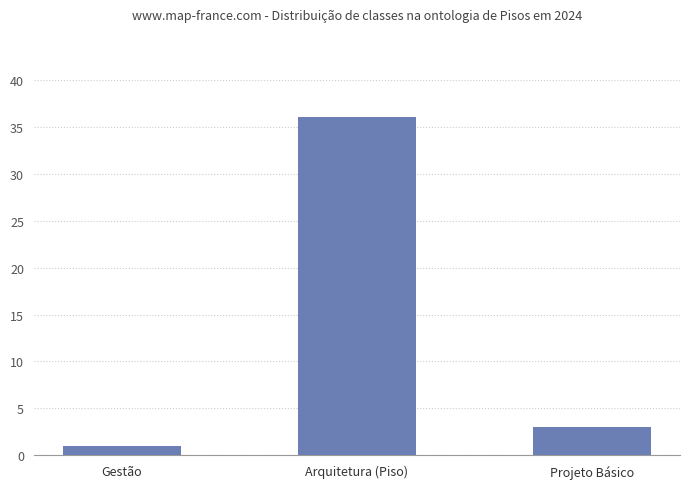

What is the label of the 3rd bar from the left?

Projeto Básico